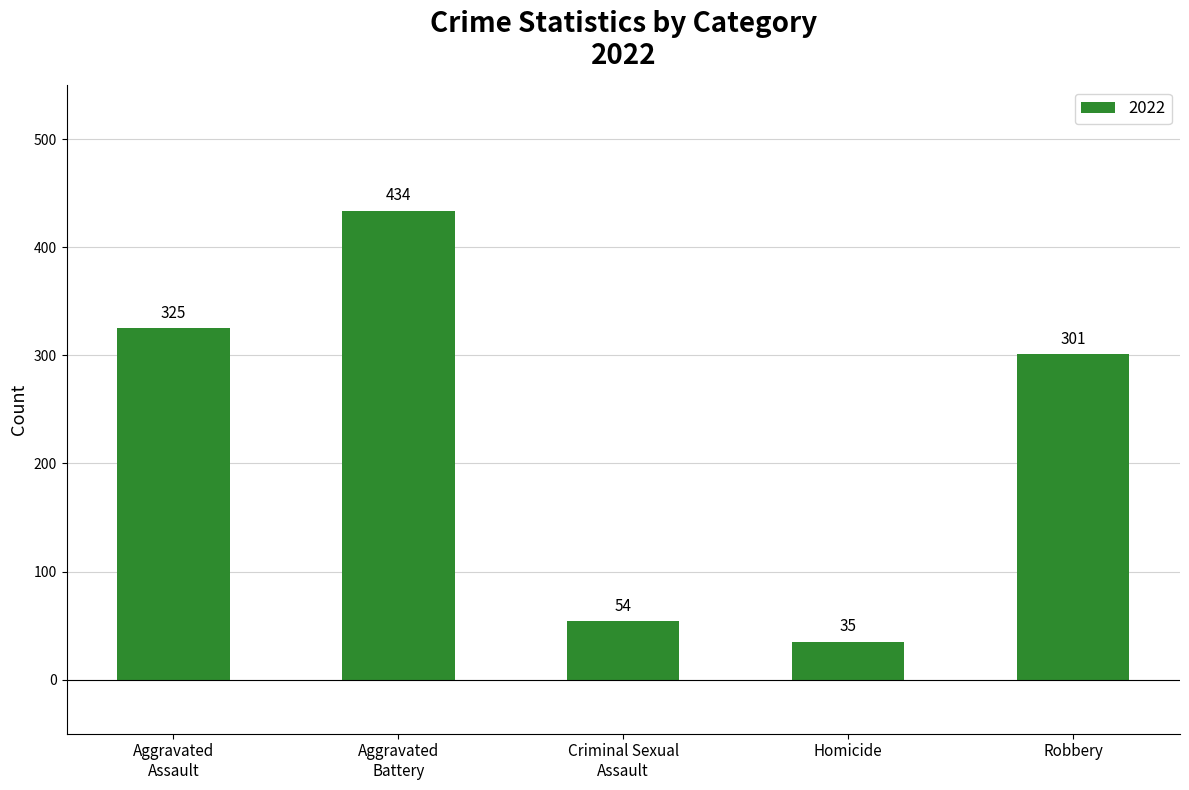

The value at Criminal Sexual
Assault is 80. True or false?

False